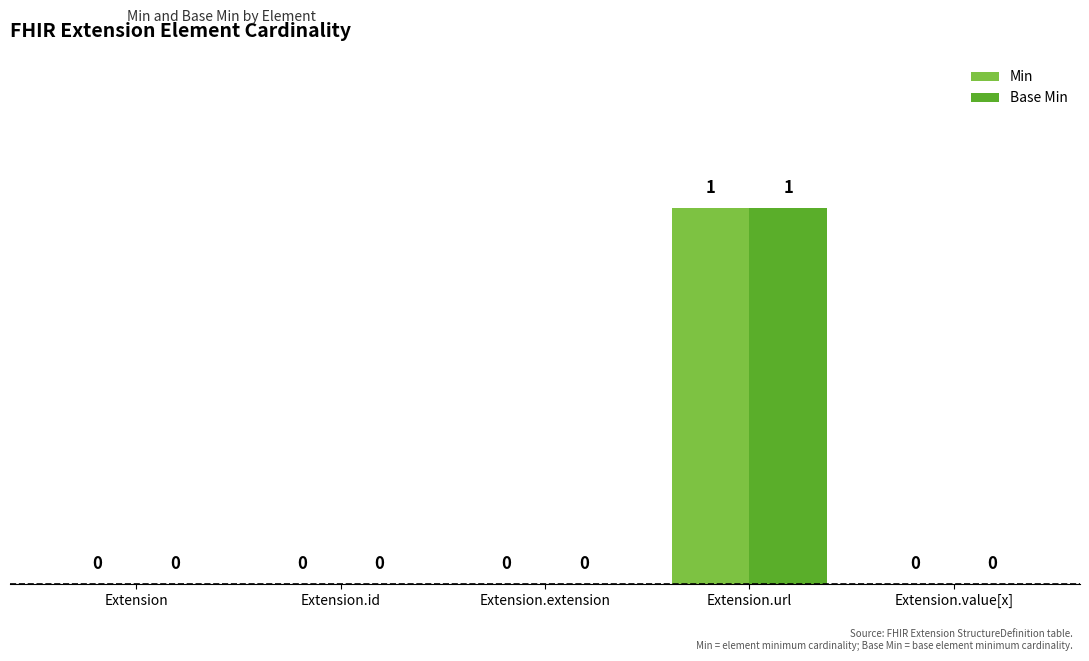

What is the label of the 5th bar from the left?

Extension.value[x]